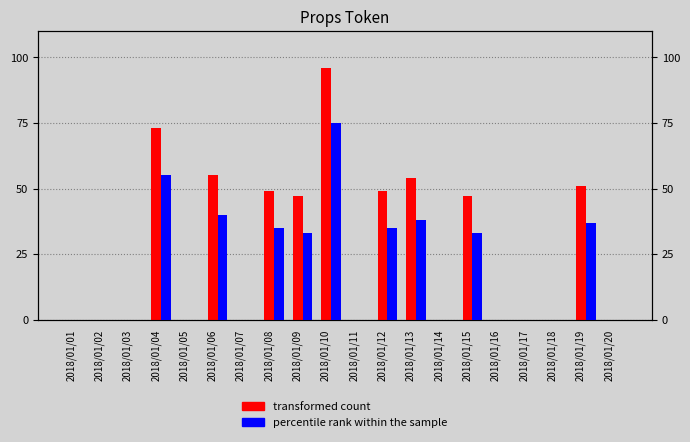

What is the value of the percentile rank within the sample bar at the 4th from the left?

55